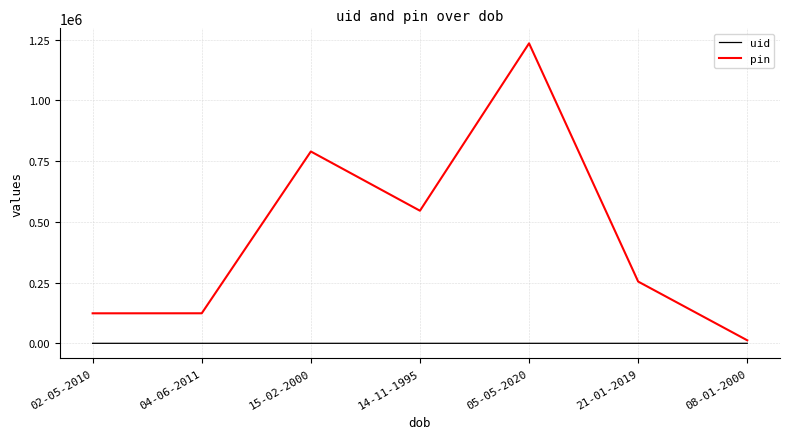

What is the difference between the uid values at 04-06-2011 and 15-02-2000?

1